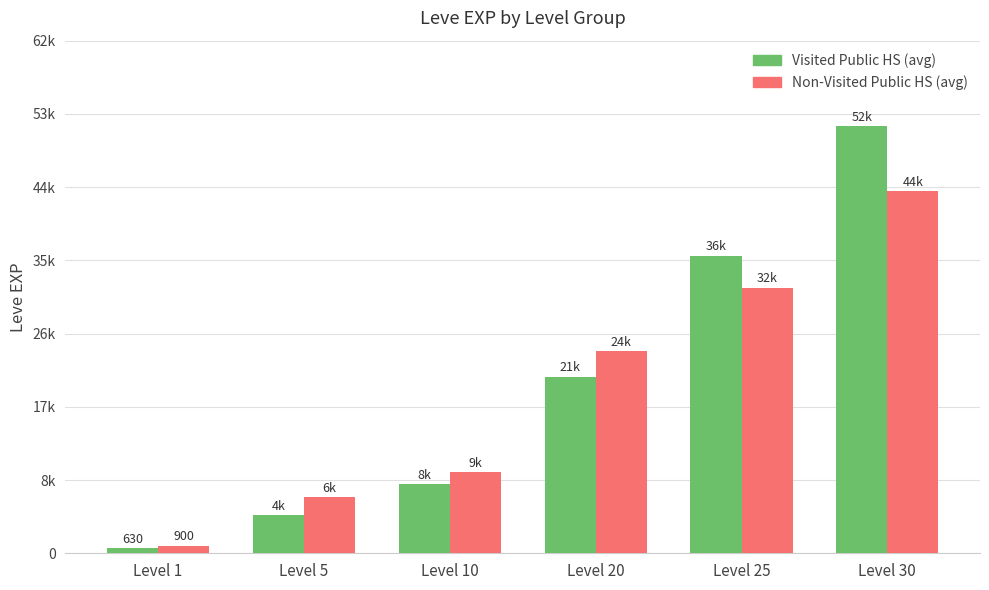

Is it true that Non-Visited Public HS (avg) equals 24710 at Level 20?

True